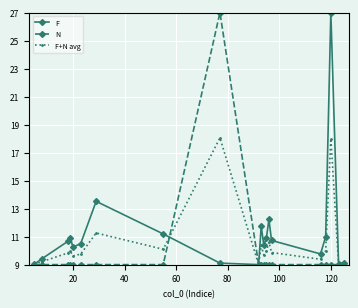

How many interior local peaks does the F+N avg series have?

6